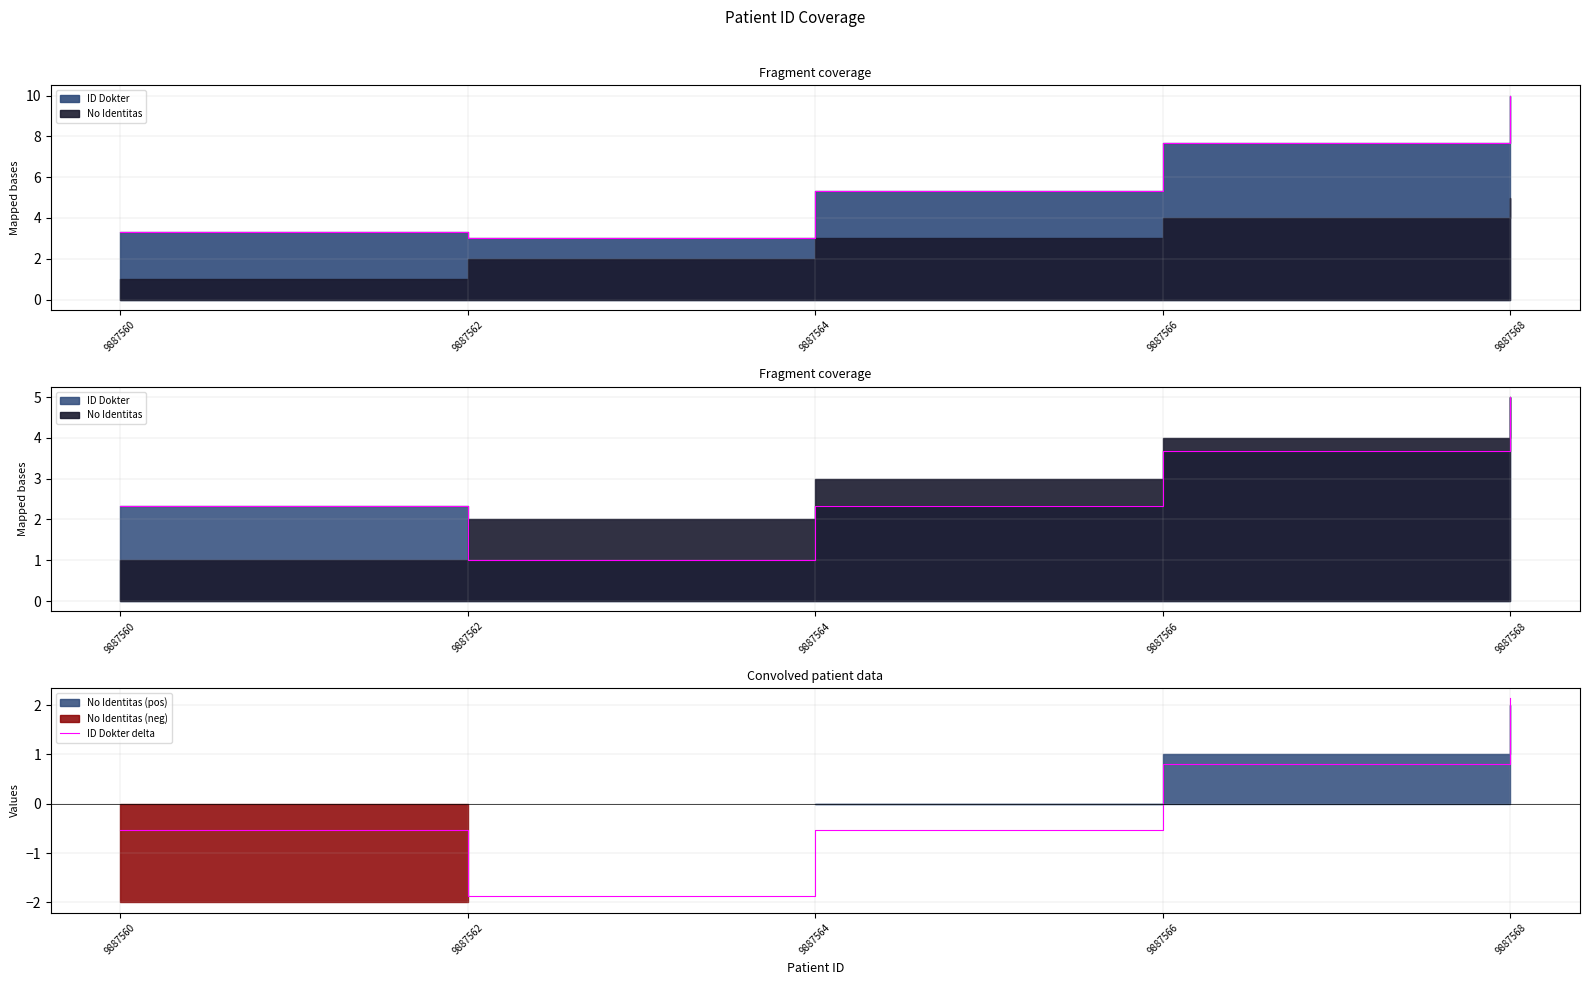

How many data points does each series have?

5